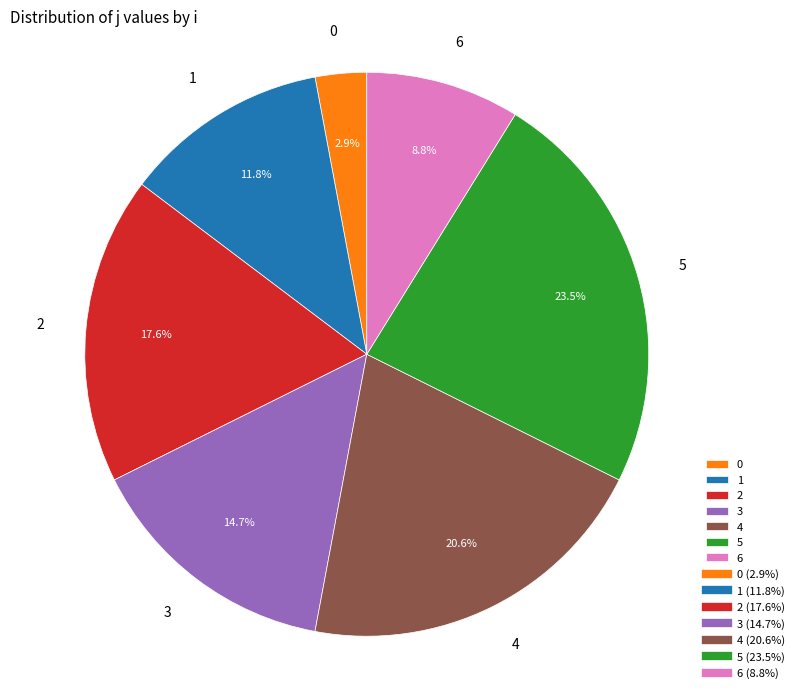

To the nearest percent, what is the difference between the 1 and 0 slice percentages?

9%